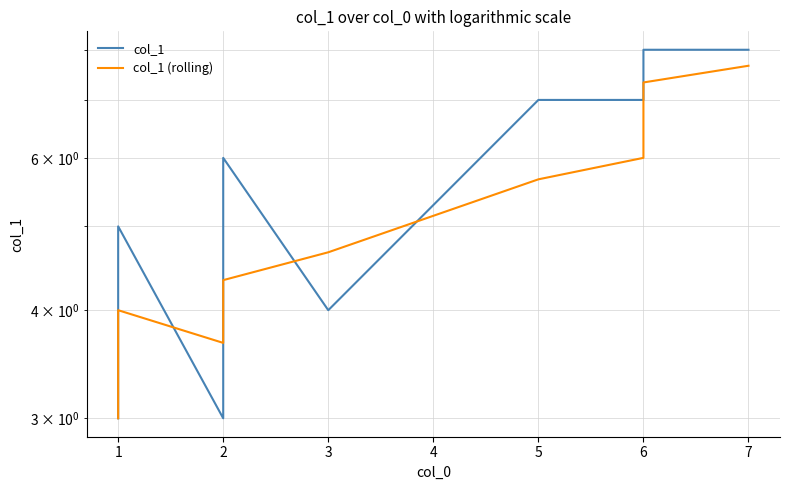

True or false: col_1 has more than 0 interior local peaks.

True